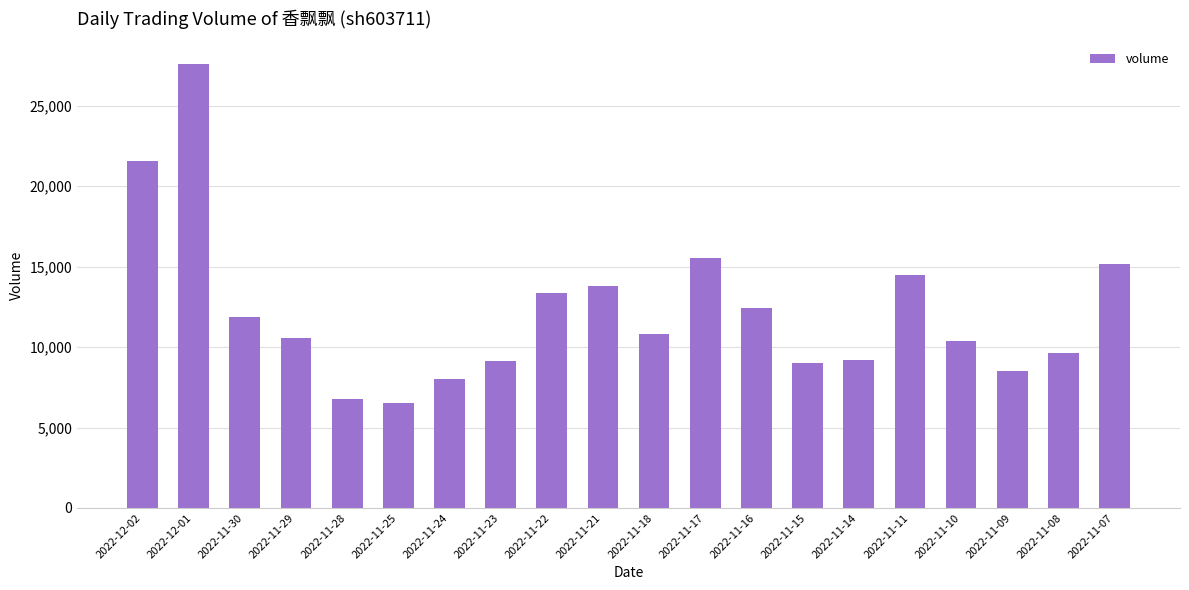

Read the value at 2022-11-10.

10367